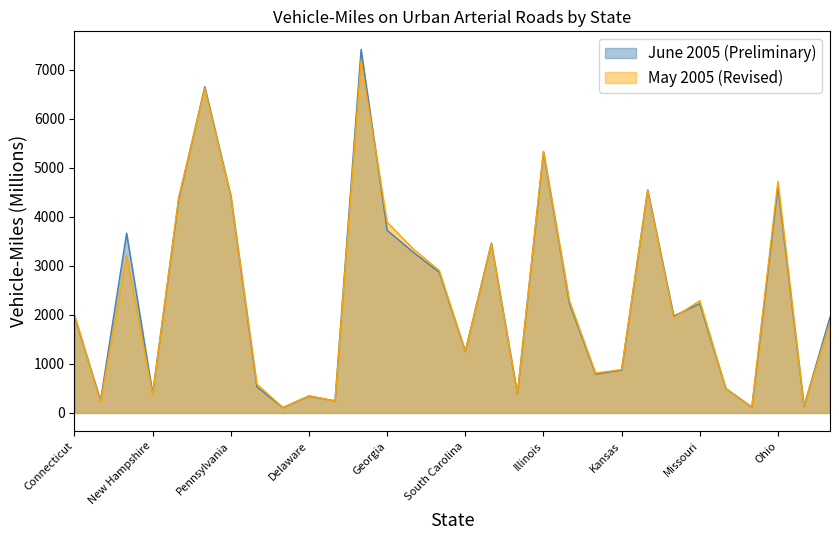

Reading right to left, transcribe all the data shown in this chart.

June 2005 (Preliminary): 1957	140	4622	120	500	2233	1979	4553	876	795	2232	5328	391	3466	1260	2871	3282	3728	7417	247	346	110	534	4431	6657	4369	397	3670	254	1973
May 2005 (Revised): 1849	148	4727	124	497	2291	1947	4542	886	813	2282	5342	392	3461	1255	2908	3350	3895	7194	246	350	110	589	4434	6622	4401	377	3218	220	2004